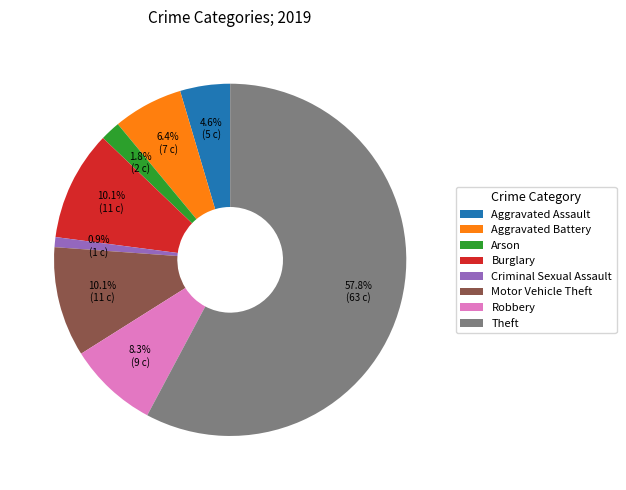

What is the ratio of the value at Aggravated Assault to the value at Burglary?

0.5